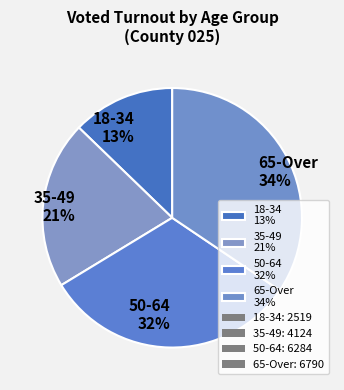

Do 35-49 21% and 18-34 13% together represent more than half of the pie?

No